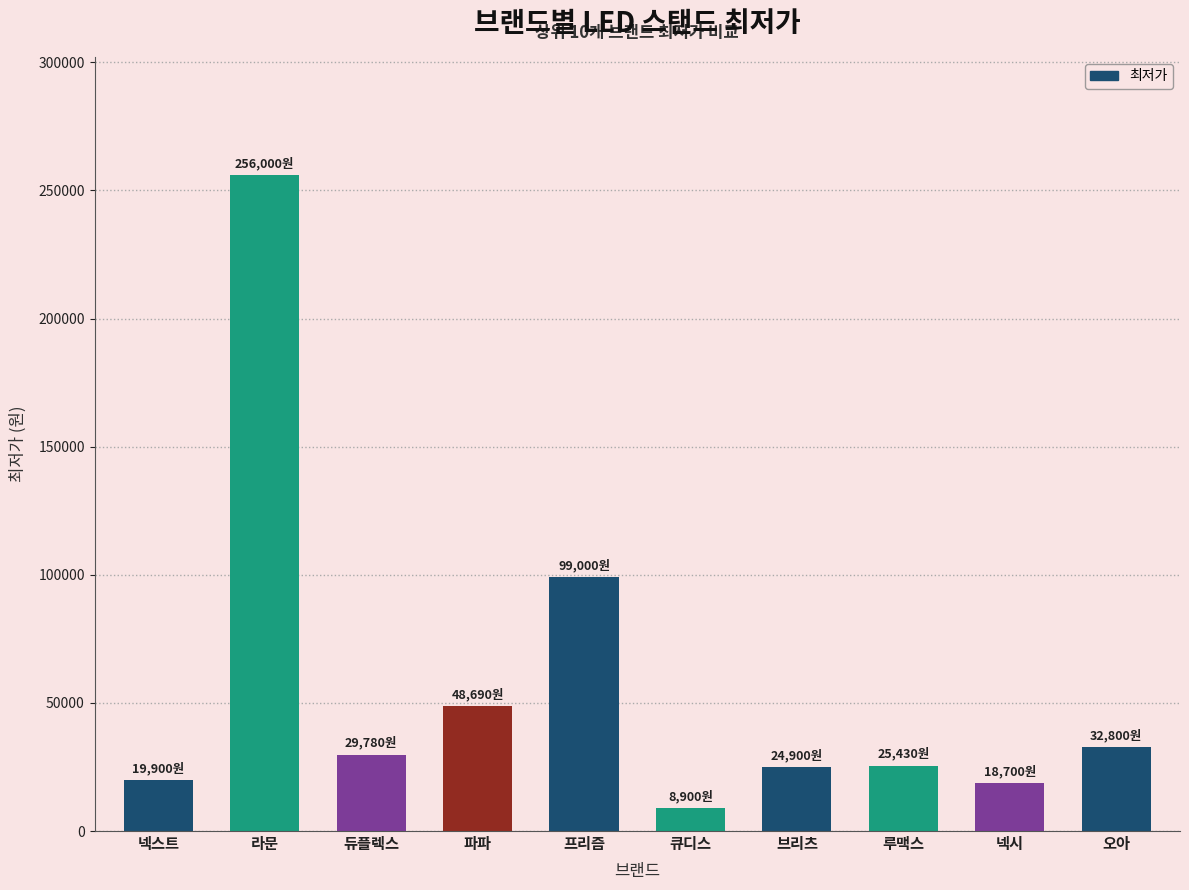

What is the smallest value displayed?

8900